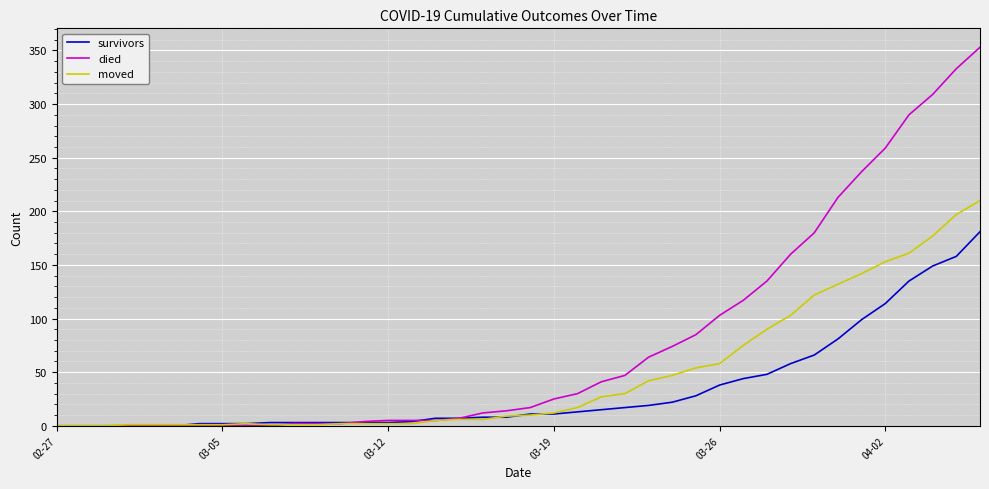

Which series has the largest total across all categories?

died